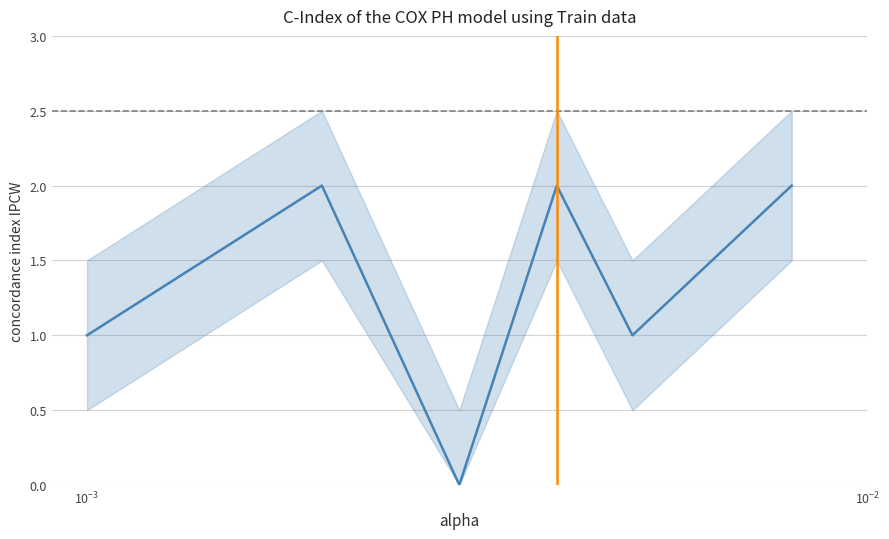

What is the difference between the second highest and minimum values?

2